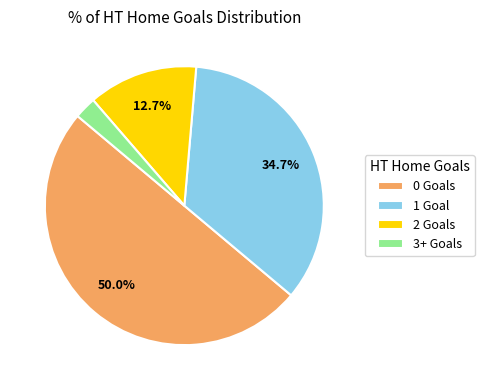

Is the sum of 3+ Goals and 2 Goals greater than half?

No